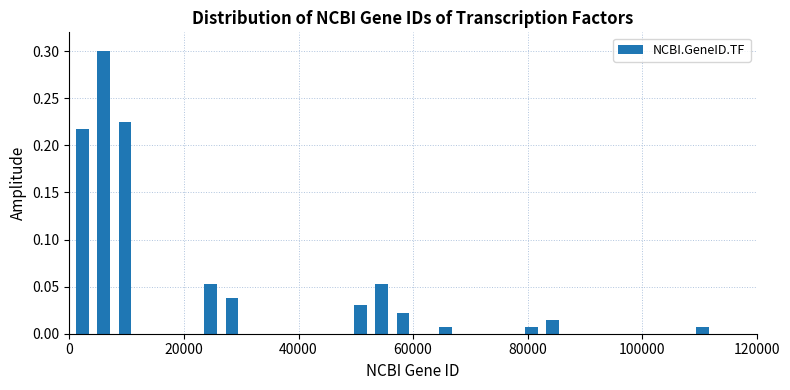

Read against the x-axis, roughly where is the centre of the tallest bar?

6000